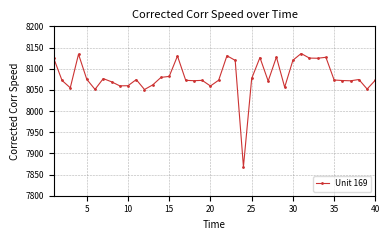

True or false: there are more than 1 points higher than both neighbors.

True